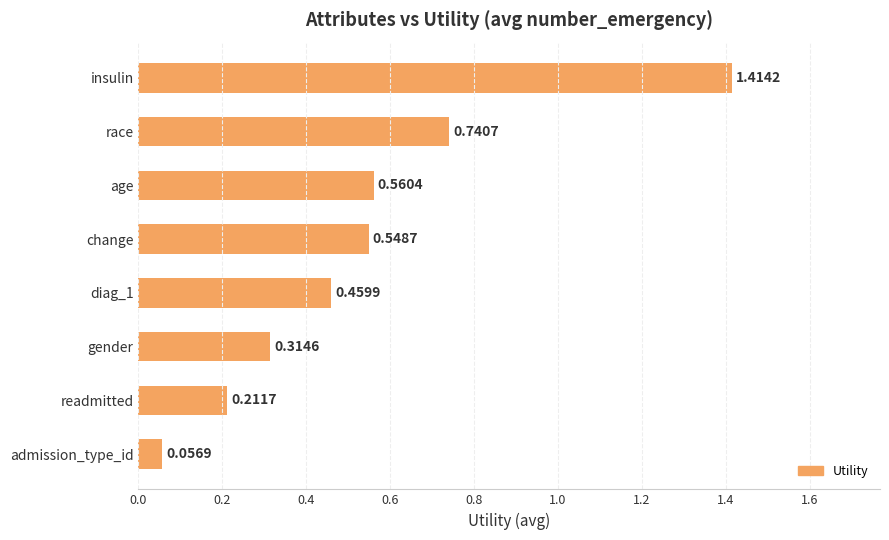

Between race and diag_1, which is larger?

race